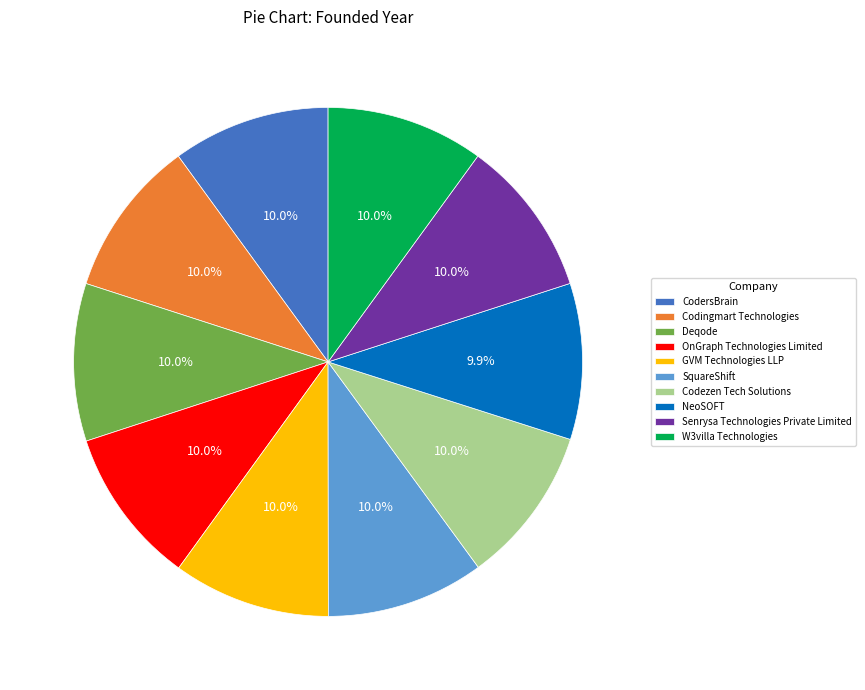

What is the ratio of the value at Deqode to the value at Codezen Tech Solutions?

1.0